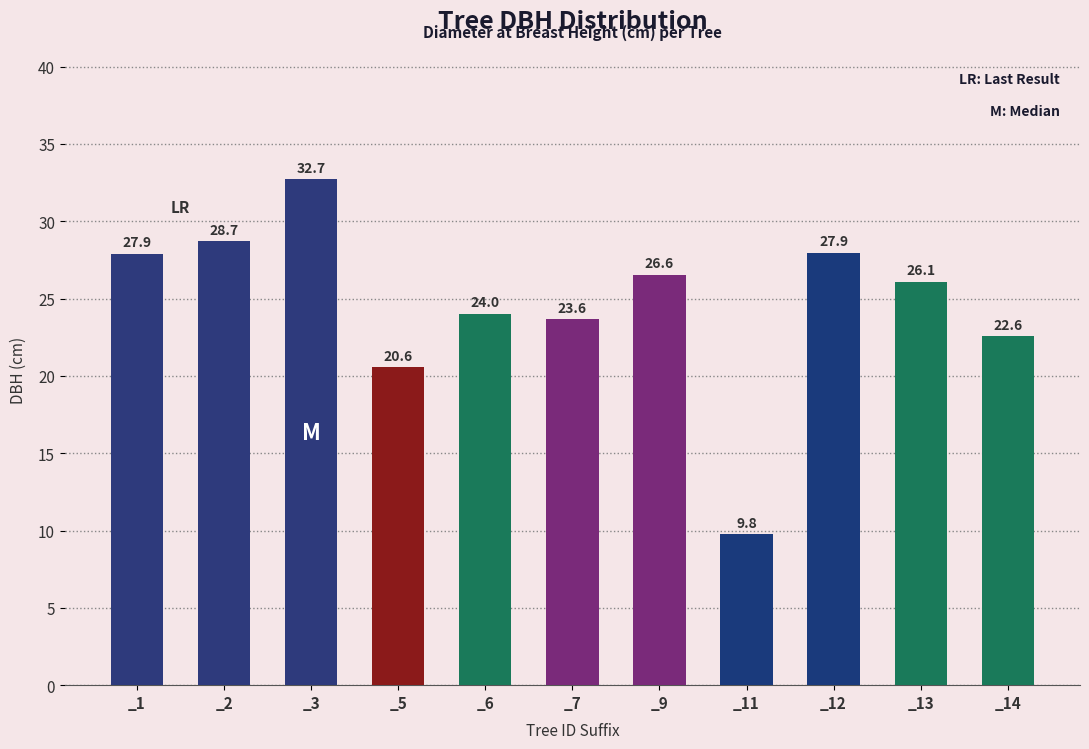

Approximately how many times larger is the value at _2 compared to _5?

1.4